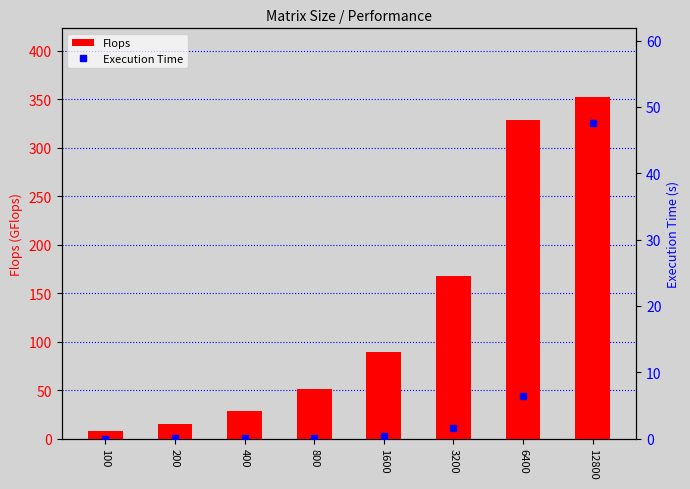

At which category is the sum across all series the highest?

12800